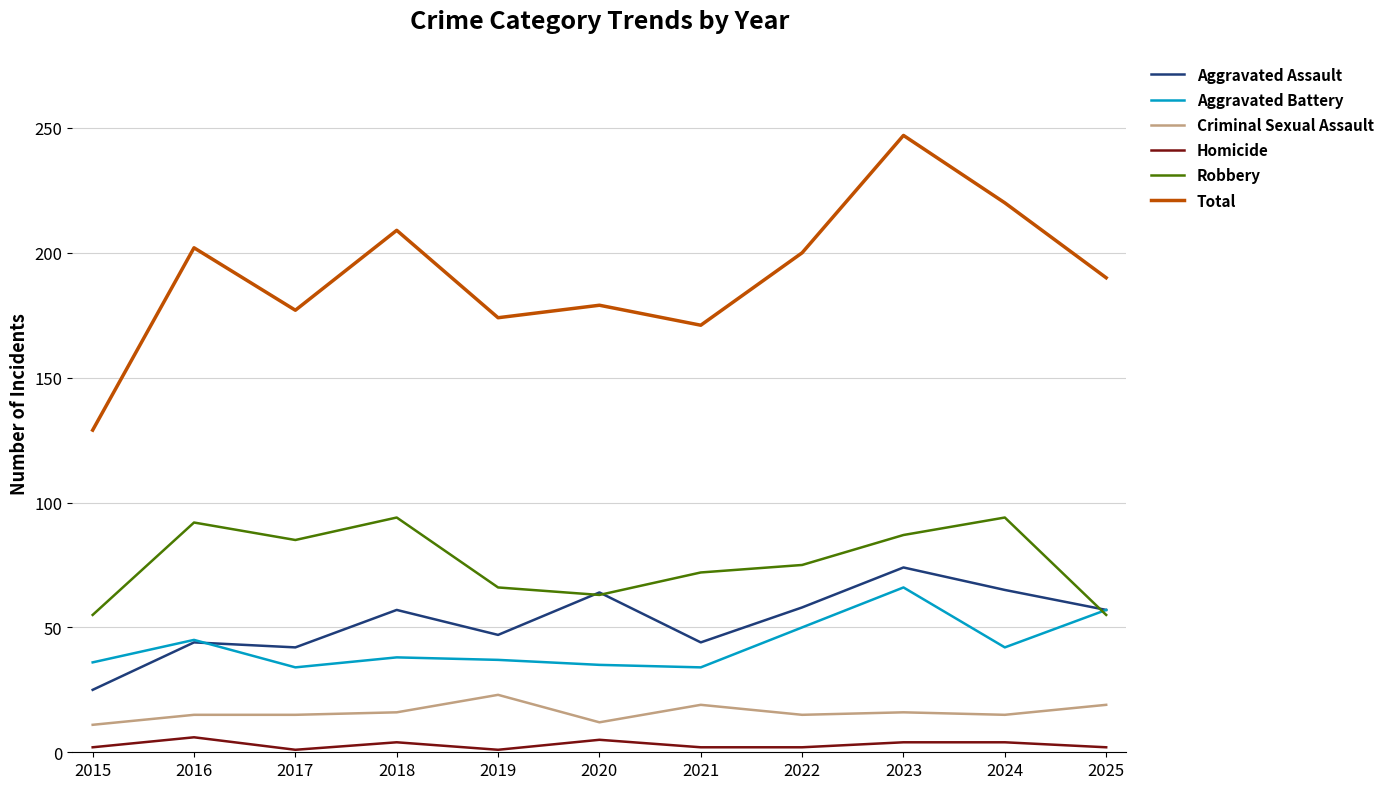

What is the total value across all series at 2022?

400